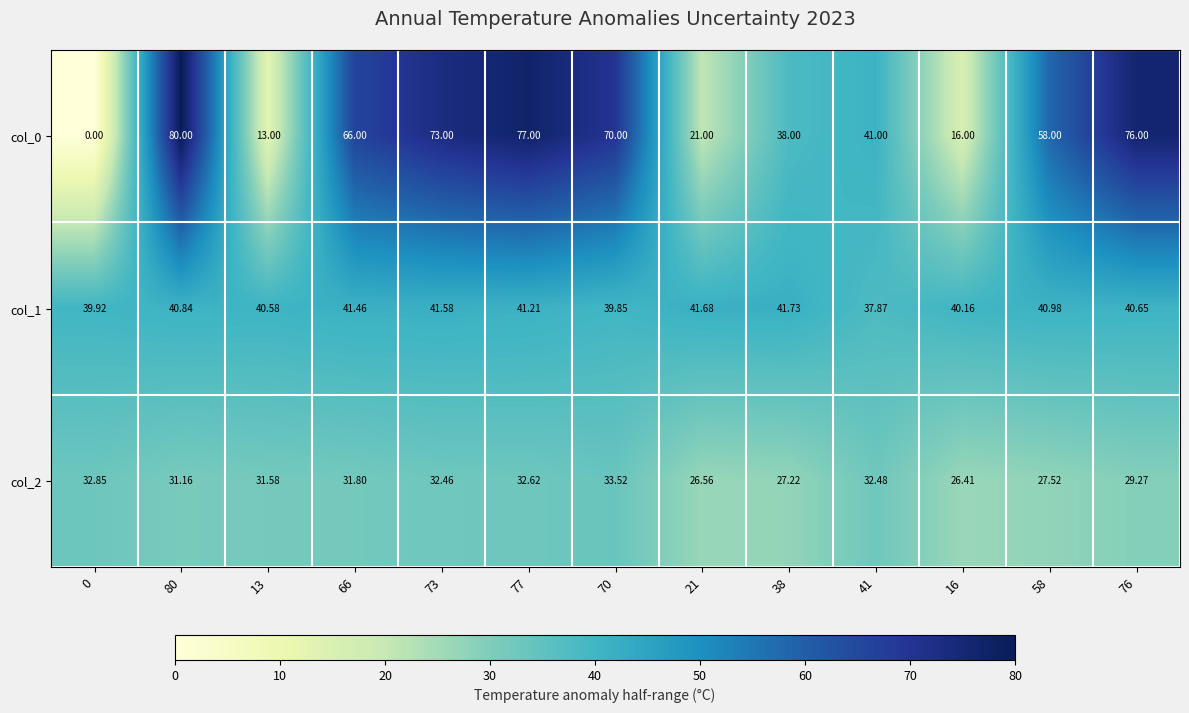

Which category has the highest value across all series?

80